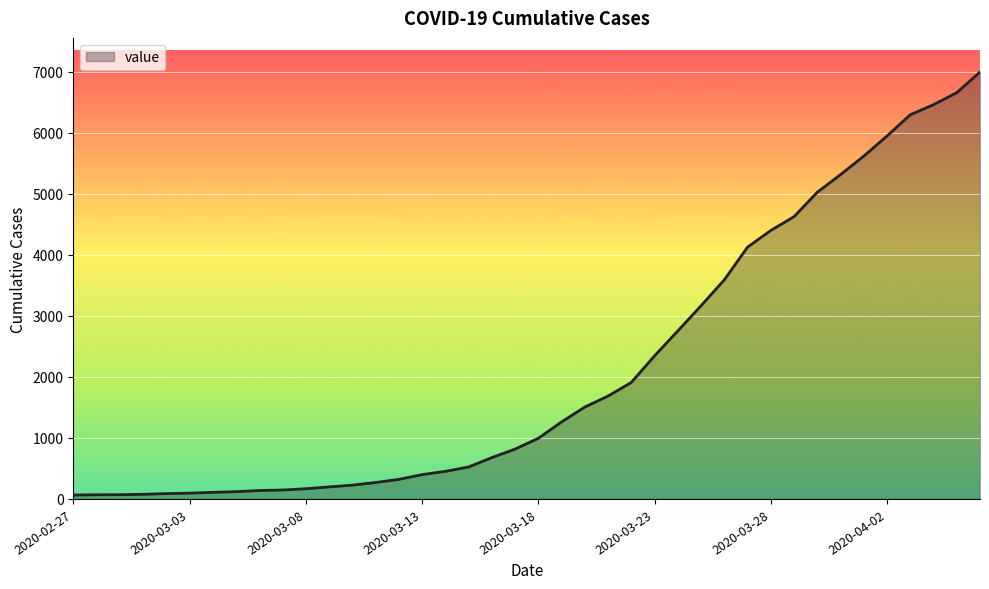

Is this an area chart (filled region under the line)?

Yes